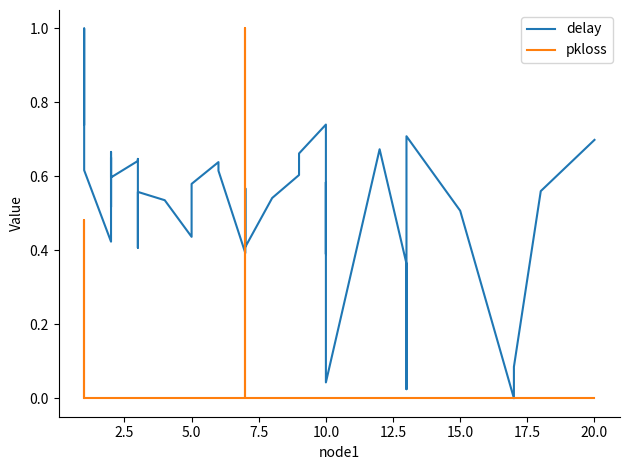

What are all the series names shown in the legend?

delay, pkloss